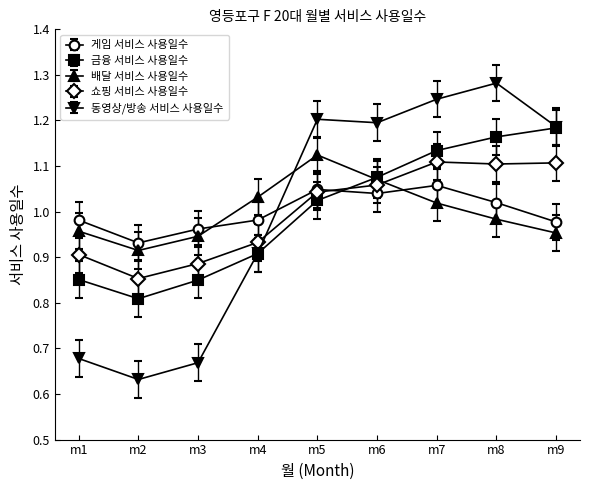

True or false: 게임 서비스 사용일수 has more than 2 interior local peaks.

False